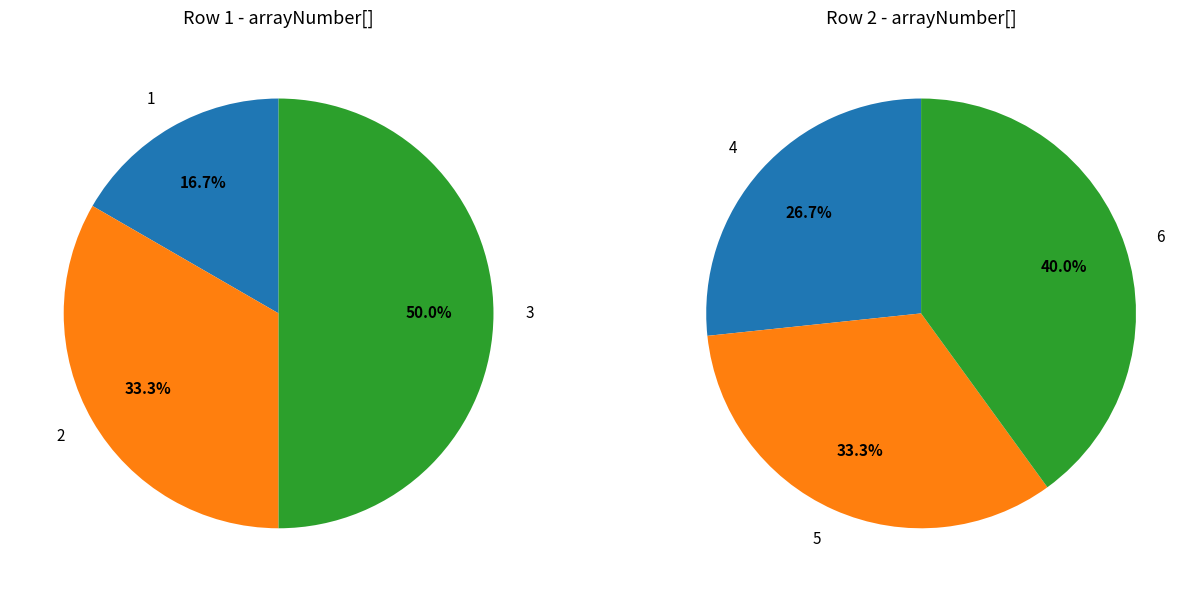

Is it true that 1 is 6% of the pie?

False